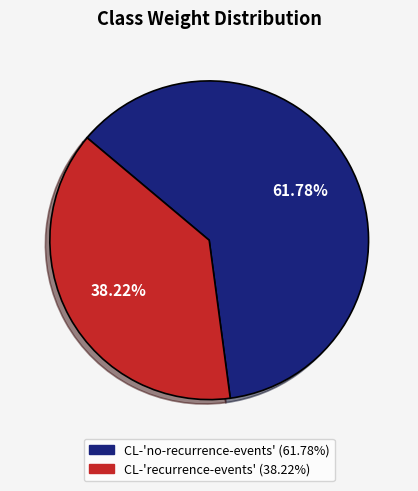

How many segments does this pie chart have?

2